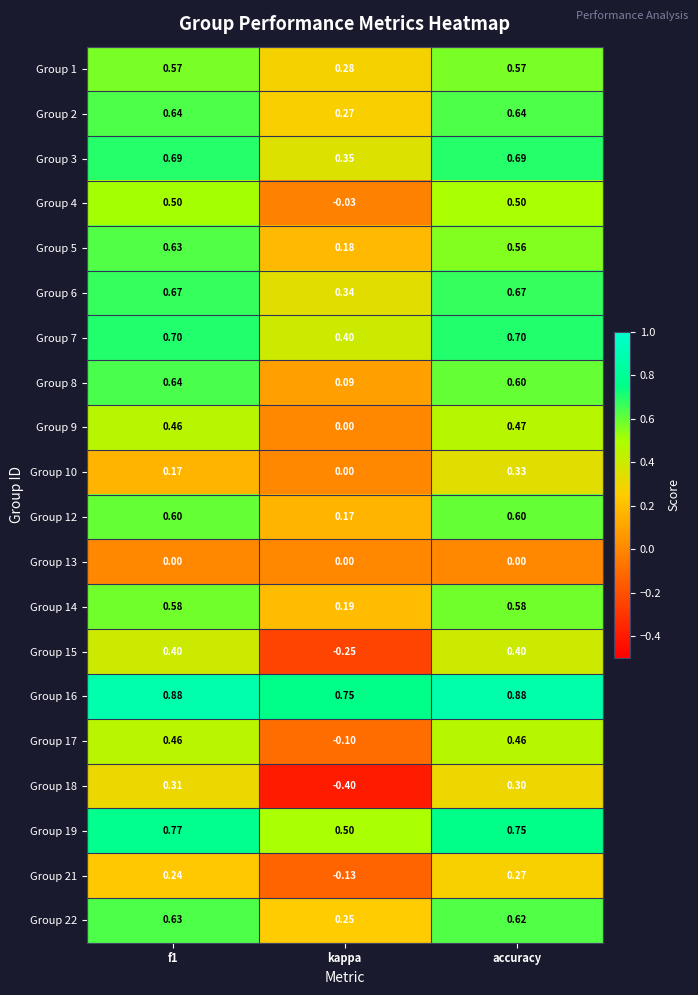

Which category has the lowest value in the Group 2 series?

kappa